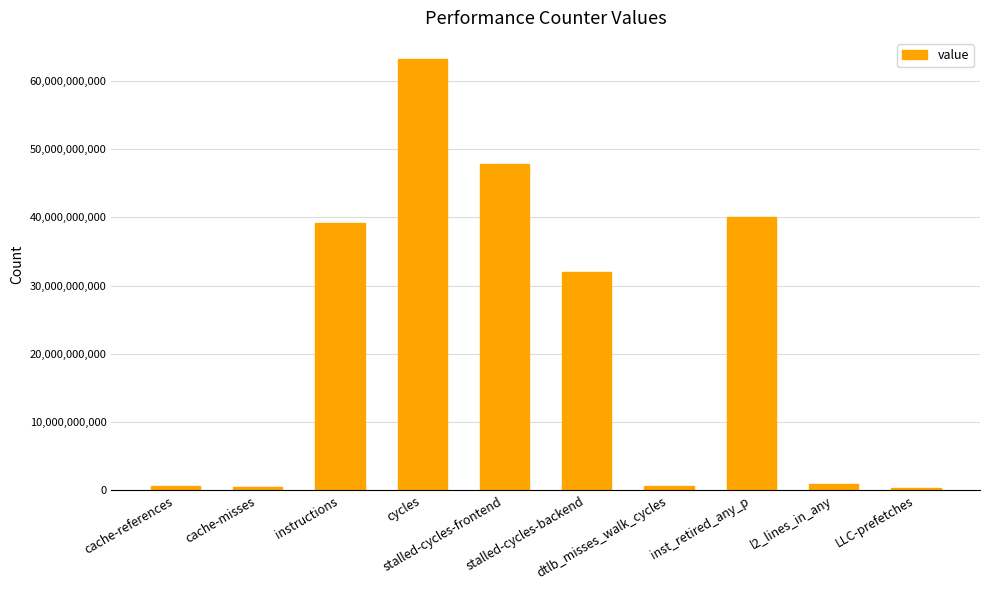

What is the change in value from cycles to dtlb_misses_walk_cycles?

-62450317217